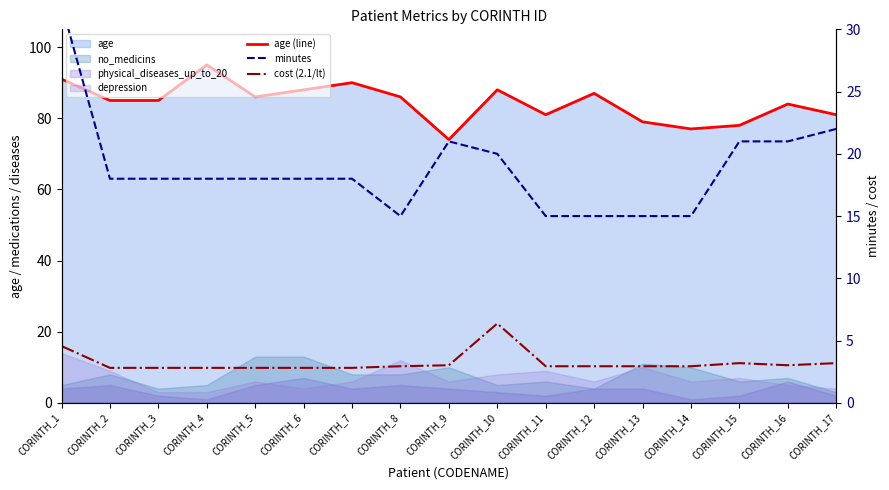

How many interior local valleys does the minutes series have?

1